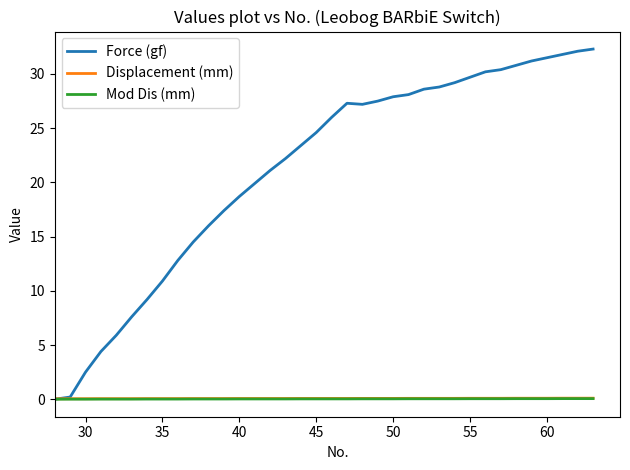

Which series has the largest total across all categories?

Force (gf)